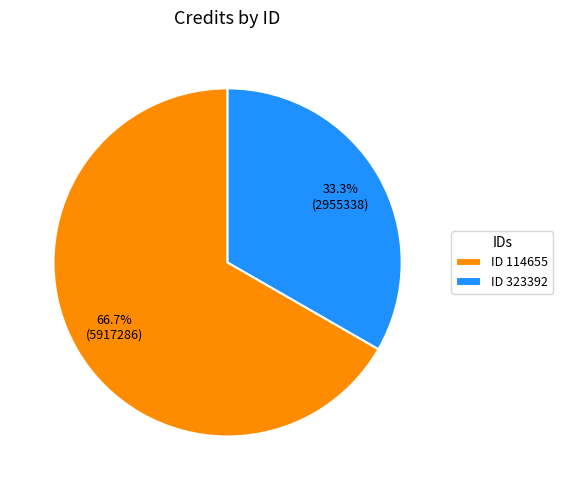

Rank the categories by value from lowest to highest.

ID 323392, ID 114655